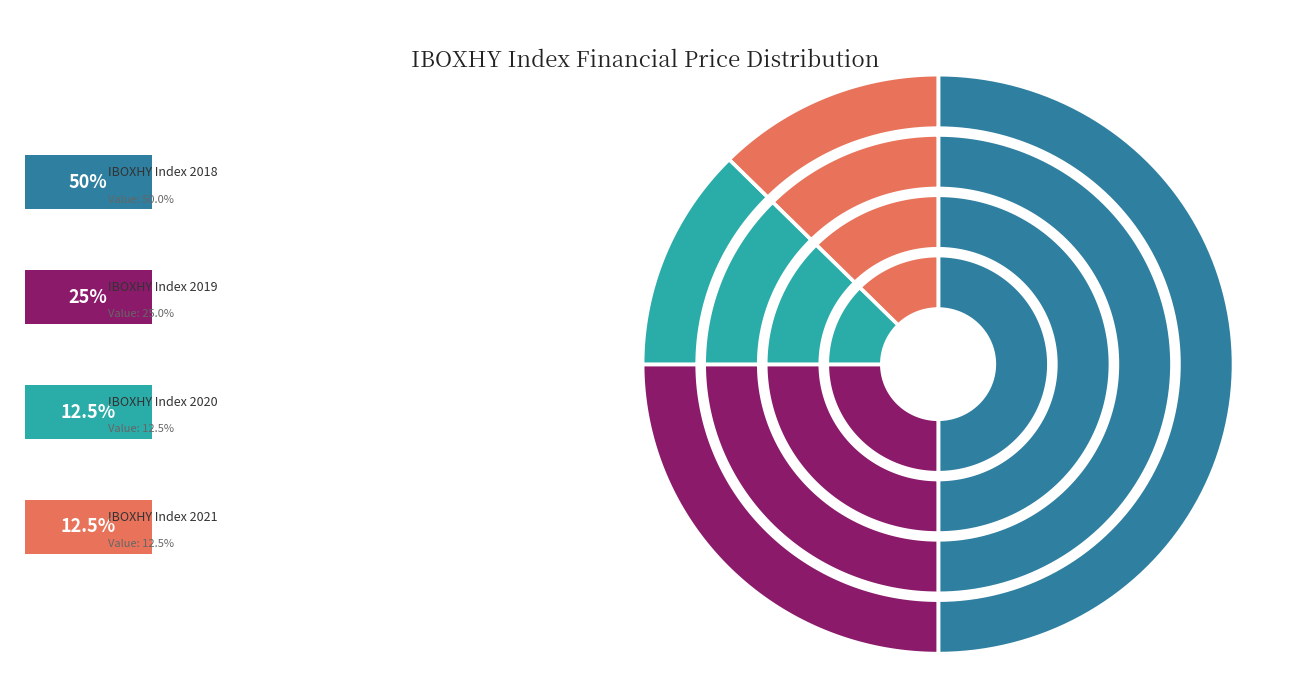

Rank the categories by value from highest to lowest.

IBOXHY Index 2018, IBOXHY Index 2019, IBOXHY Index 2020, IBOXHY Index 2021